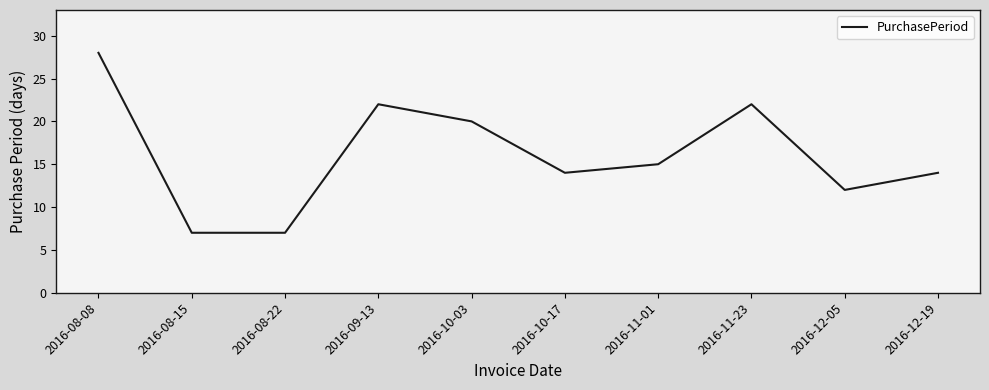

Reading left to right, list all the values displayed in this chart.

28	7	7	22	20	14	15	22	12	14